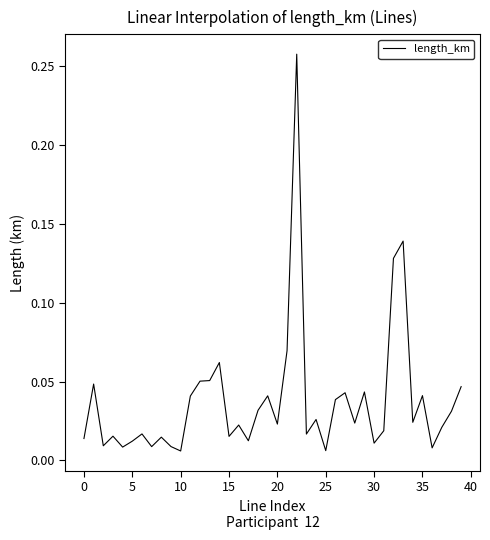

At which category does the chart reach its peak across all series?

22